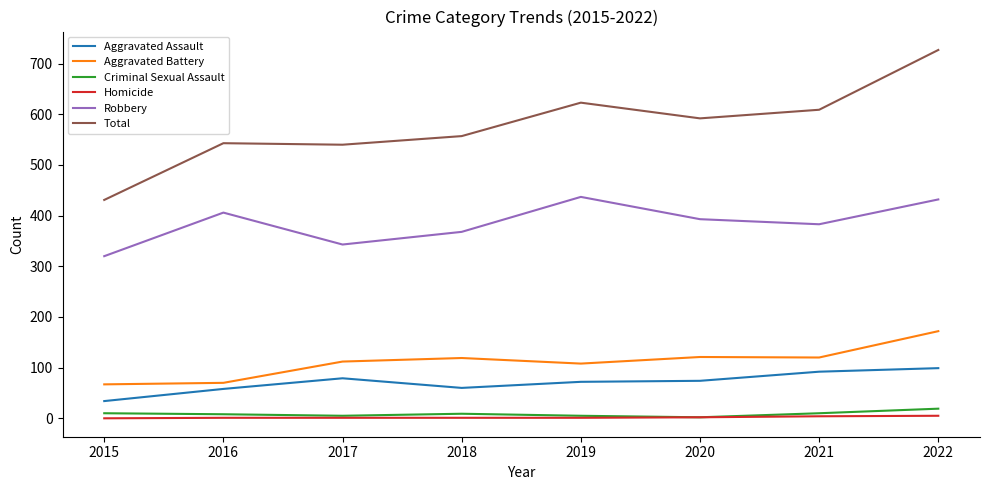

At which category does the chart reach its peak across all series?

2022